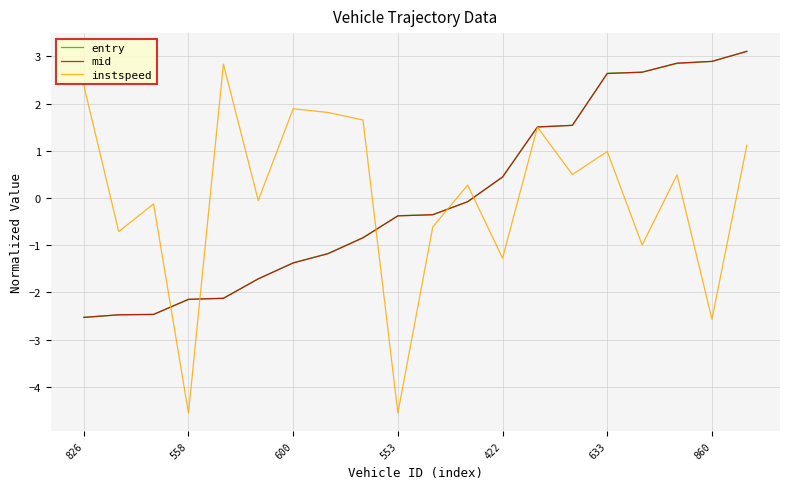

Which series has the widest spread of values?

instspeed